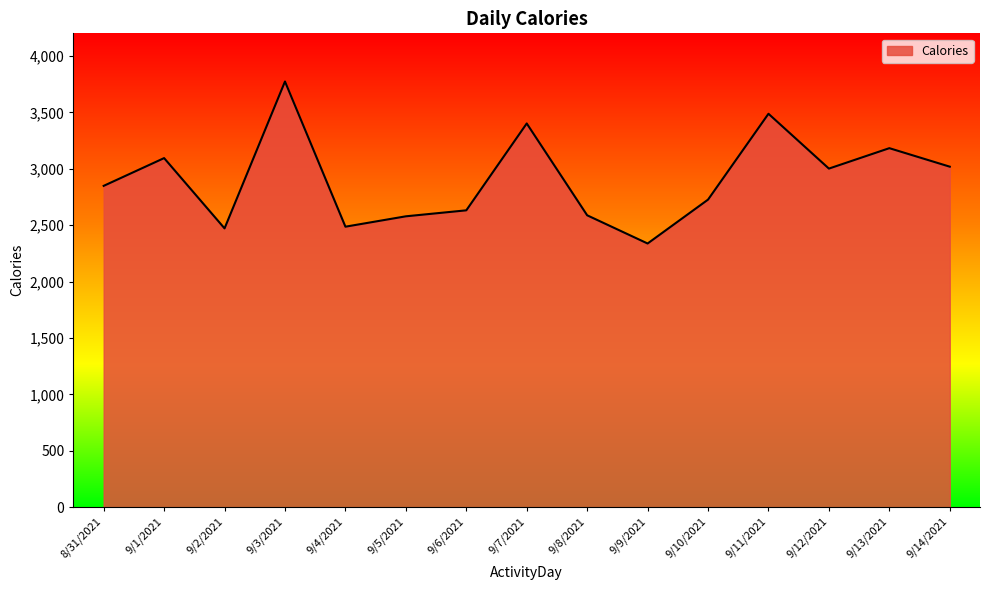

What is the approximate value at 9/1/2021?

3094